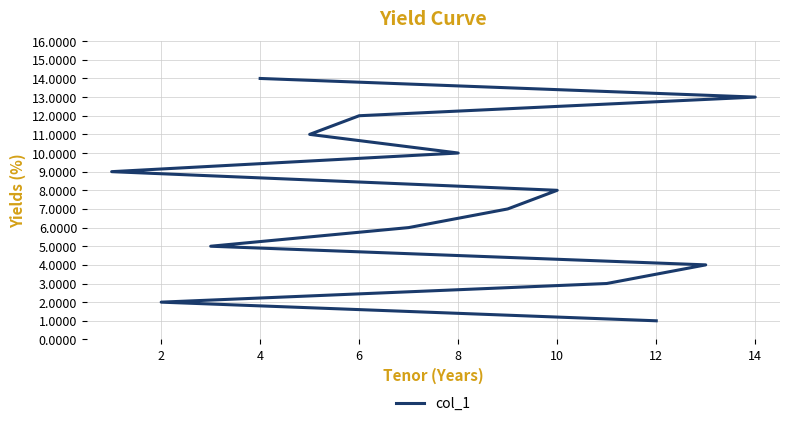

True or false: there are more than 1 points higher than both neighbors.

False